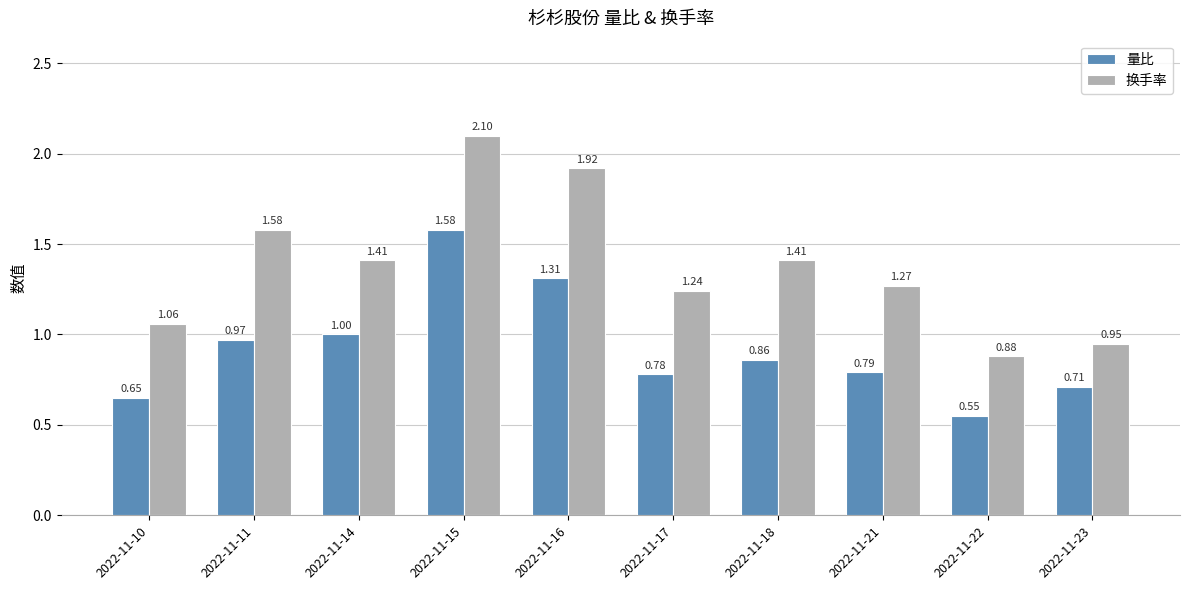

Does the chart contain stacked bars?

No